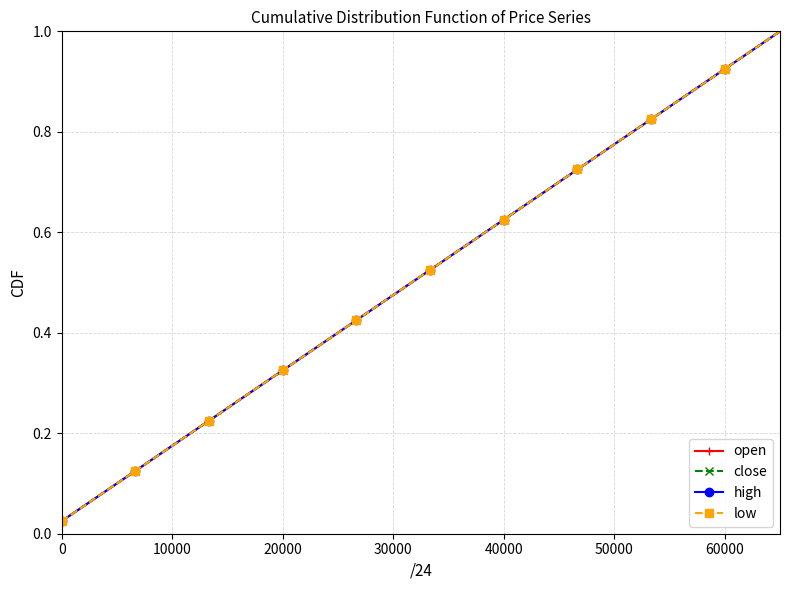

Does the chart have visible grid lines?

Yes